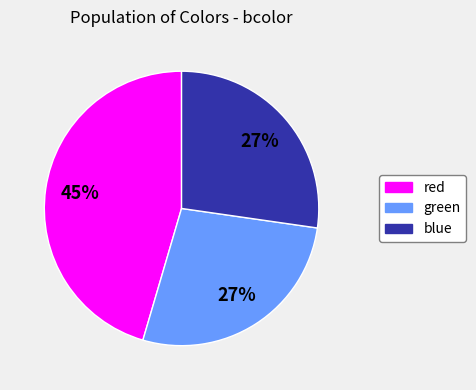

Count the number of slices in the pie.

3